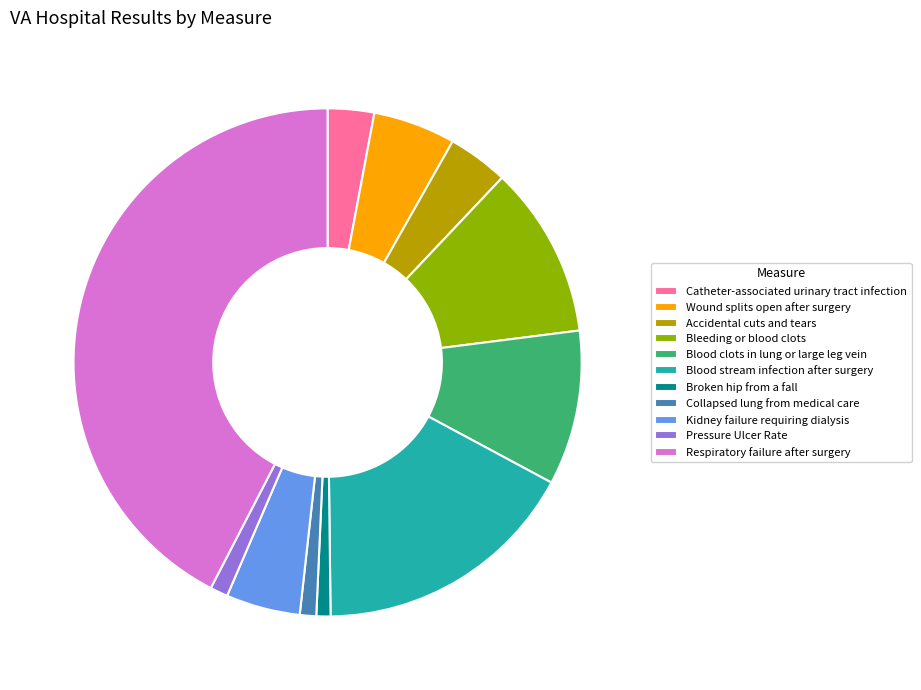

True or false: Blood clots in lung or large leg vein accounts for 10% of the total.

True